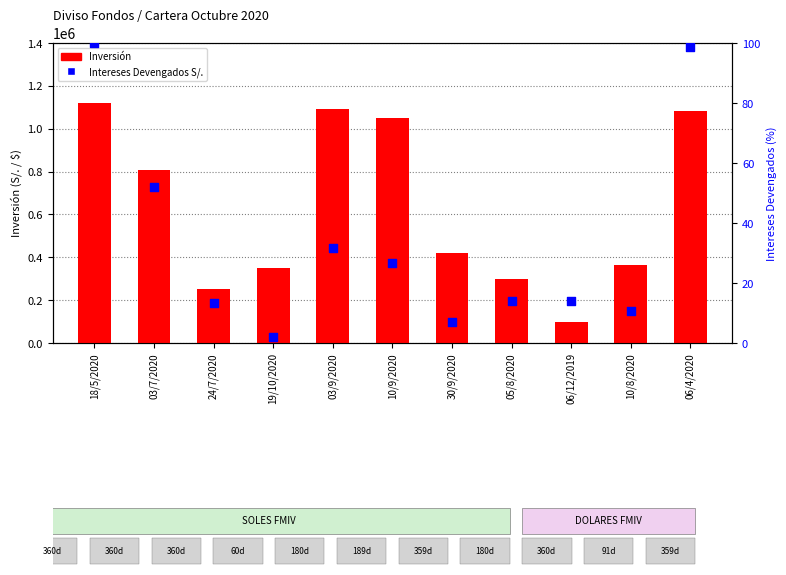

Which series contains the highest Y value?

Inversión